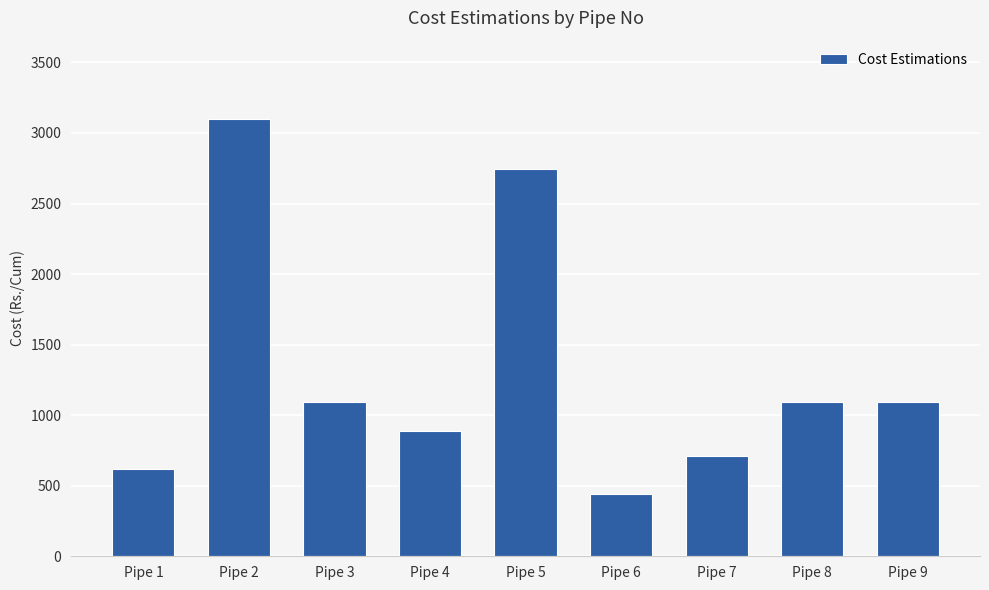

Reading left to right, extract all data points from this chart.

619.4	3096.8	1096.9	884.8	2742.9	442.4	707.8	1096.9	1096.9